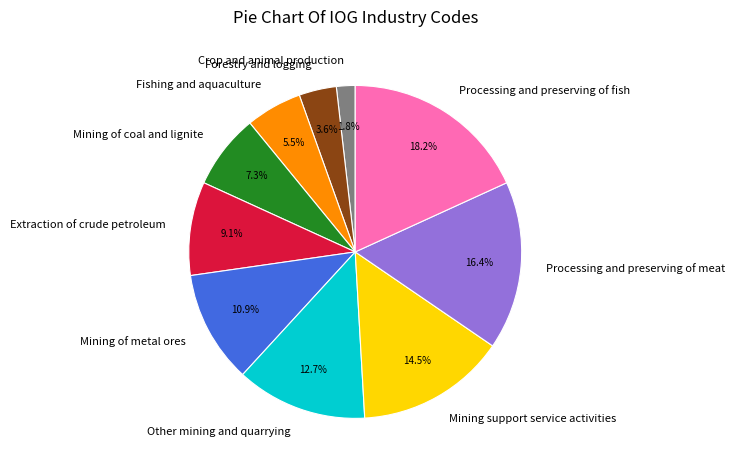

To the nearest percent, what is the combined percentage of Processing and preserving of fish and Mining of metal ores?

29%